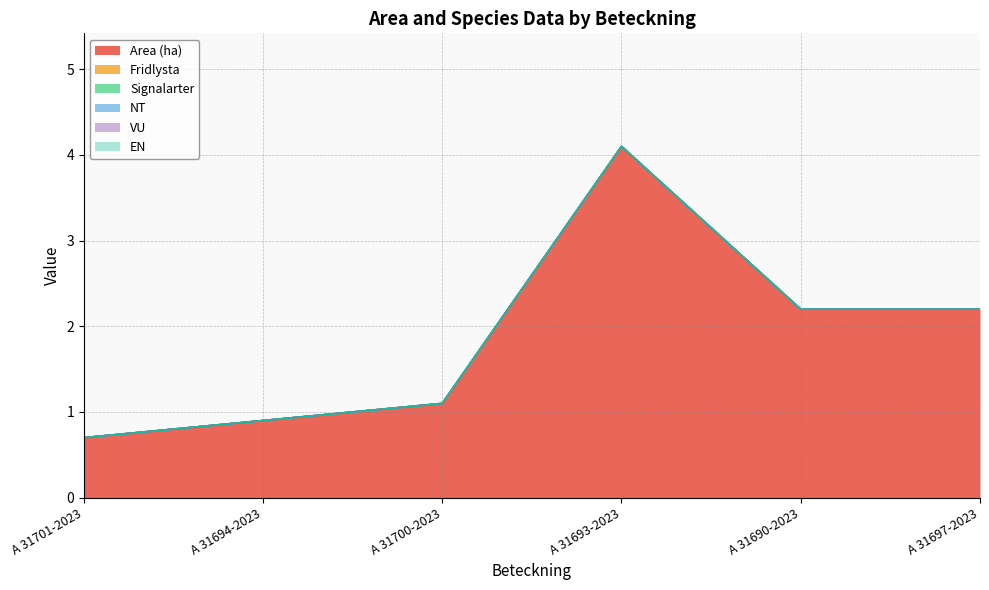

Reading right to left, list all the values displayed in this chart.

Area (ha): 2.2	2.2	4.1	1.1	0.9	0.7
Fridlysta: 0.0	0.0	0.0	0.0	0.0	0.0
Signalarter: 0.0	0.0	0.0	0.0	0.0	0.0
NT: 0.0	0.0	0.0	0.0	0.0	0.0
VU: 0.0	0.0	0.0	0.0	0.0	0.0
EN: 0.0	0.0	0.0	0.0	0.0	0.0